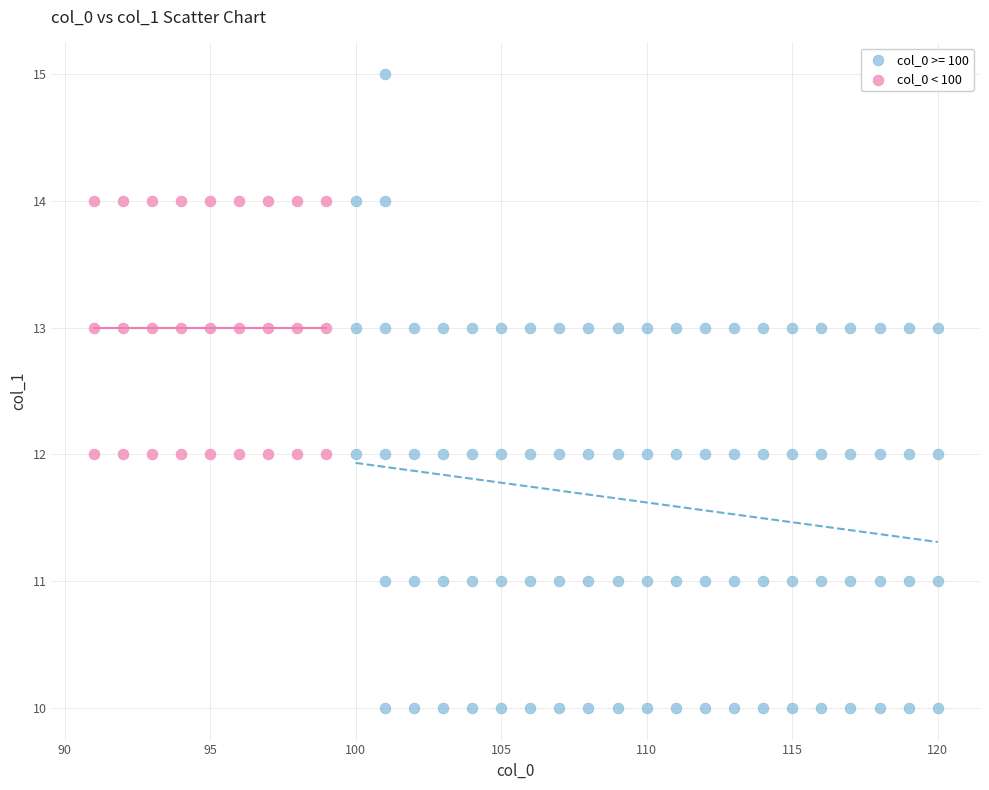

Which series has the widest spread of Y values?

col_0 >= 100